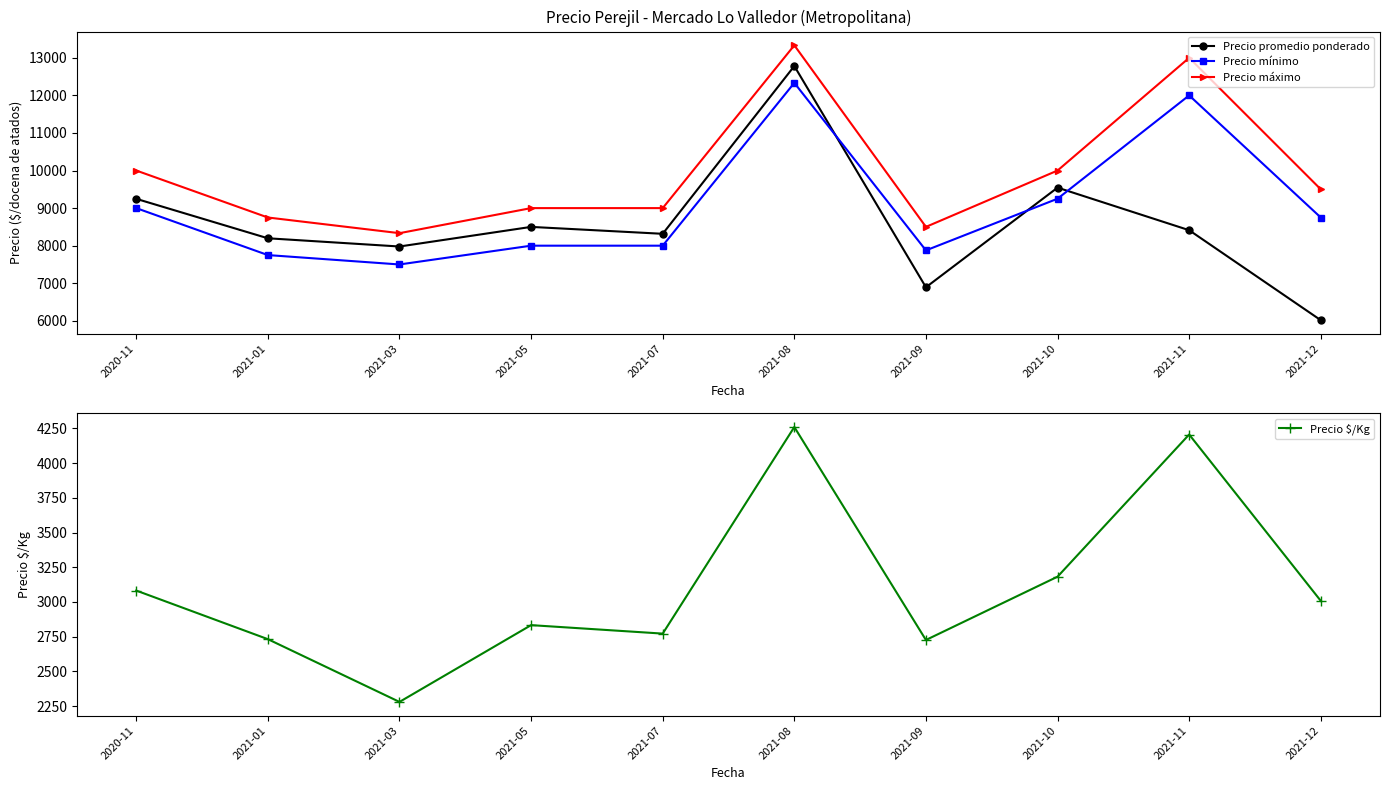

At which category does Precio $/Kg reach its first local peak?

2021-05